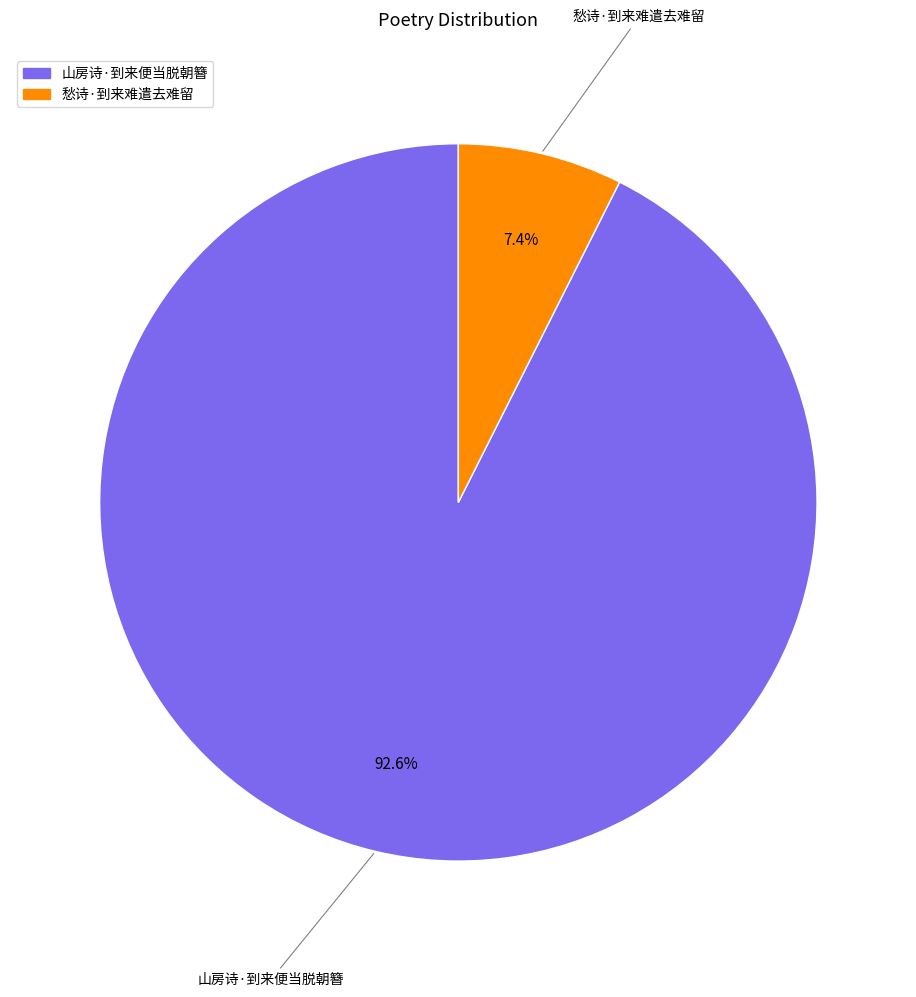

The 山房诗·到来便当脱朝簪 slice represents 84% of the pie. True or false?

False